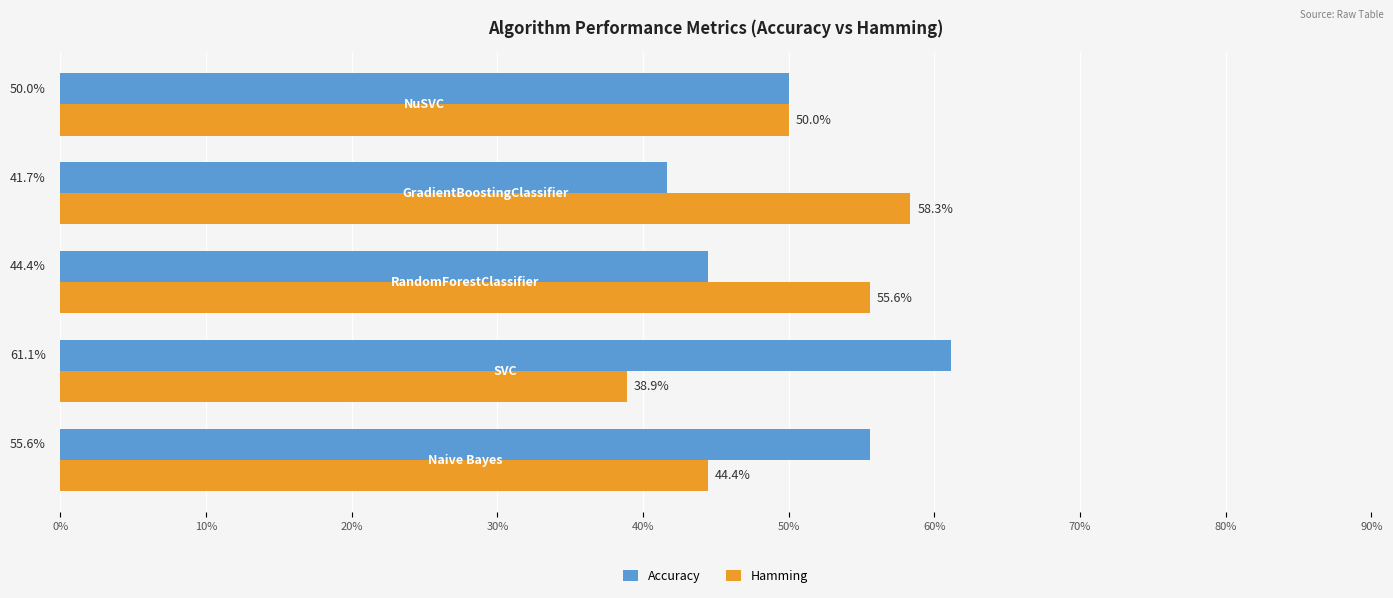

What is the average value of the Accuracy series?

0.5